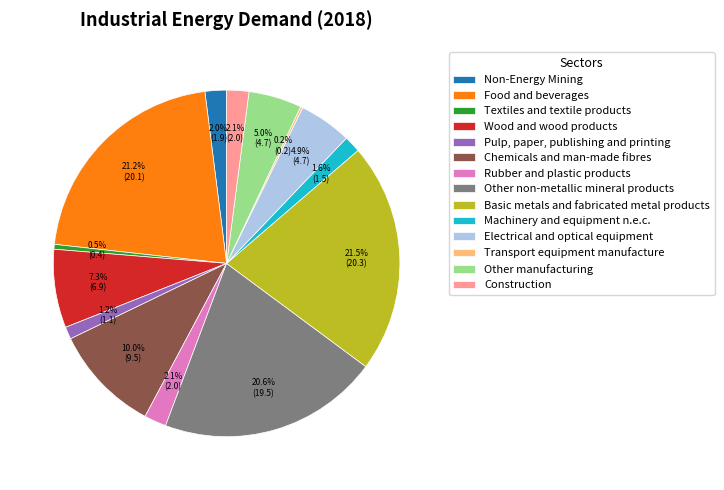

What percentage is the Rubber and plastic products slice, to the nearest percent?

2%